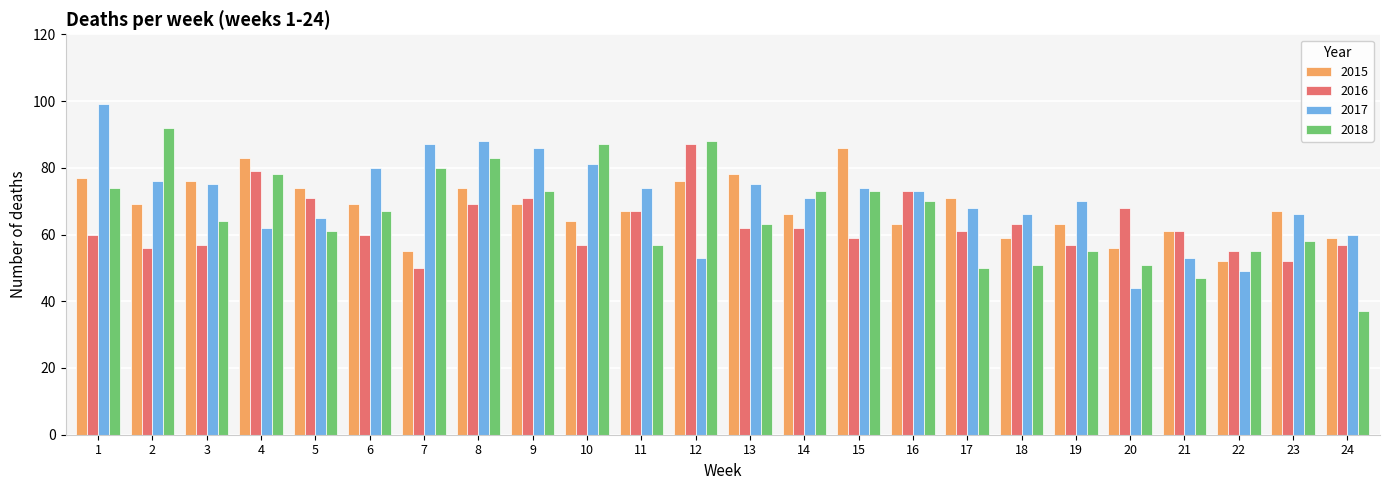

How many data points in 2017 are less than 73?

12